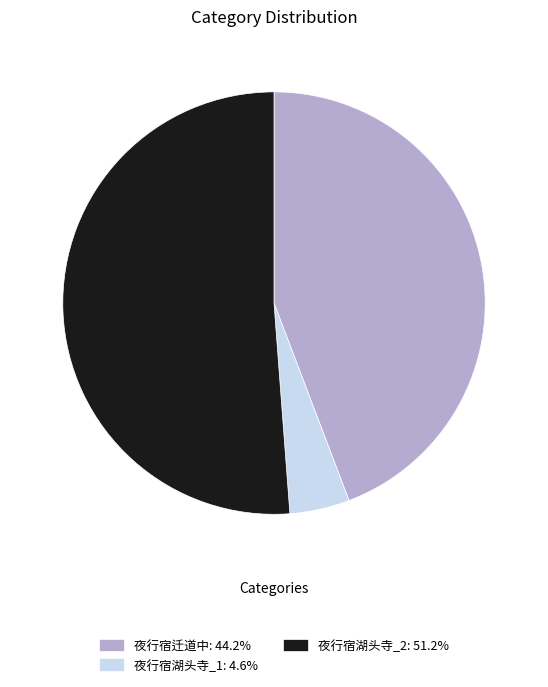

Is 夜行宿湖头寺_2: 51.2% the majority of the pie?

Yes